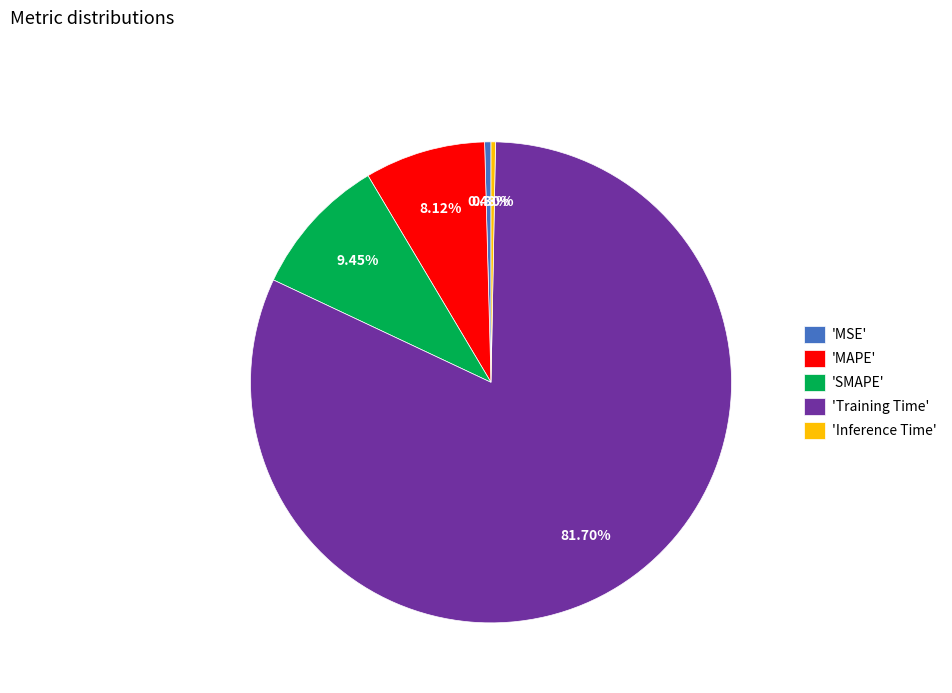

To the nearest percent, what is the difference between the largest and smallest slice percentages?

81%